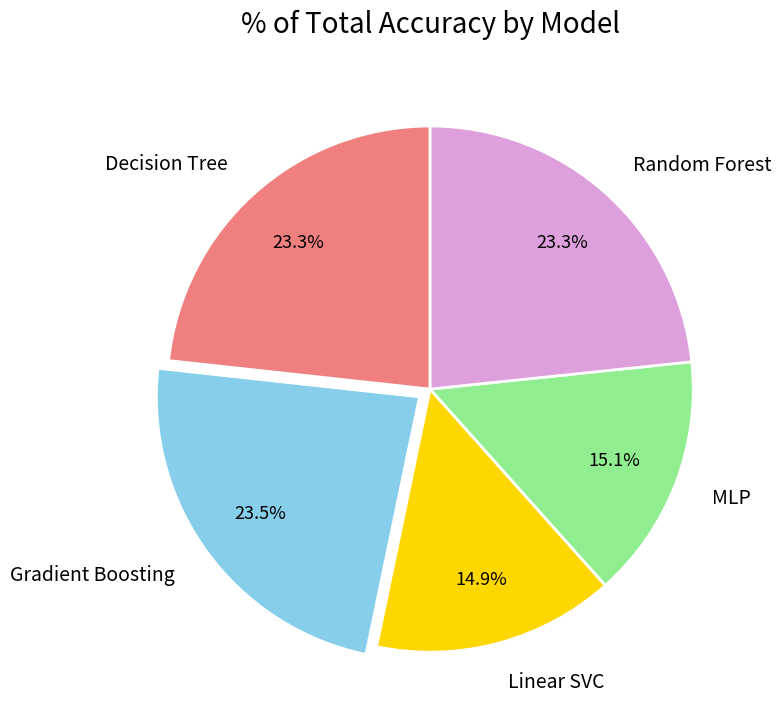

Is Linear SVC the majority of the pie?

No